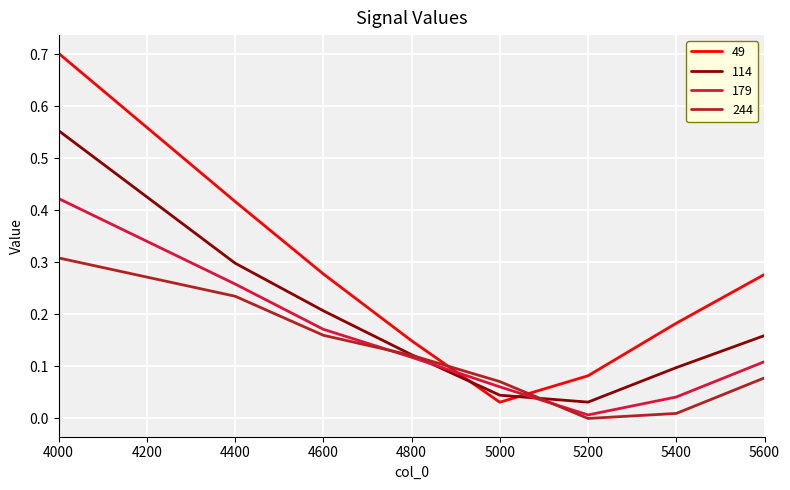

How many times do 49 and 179 cross each other?

2